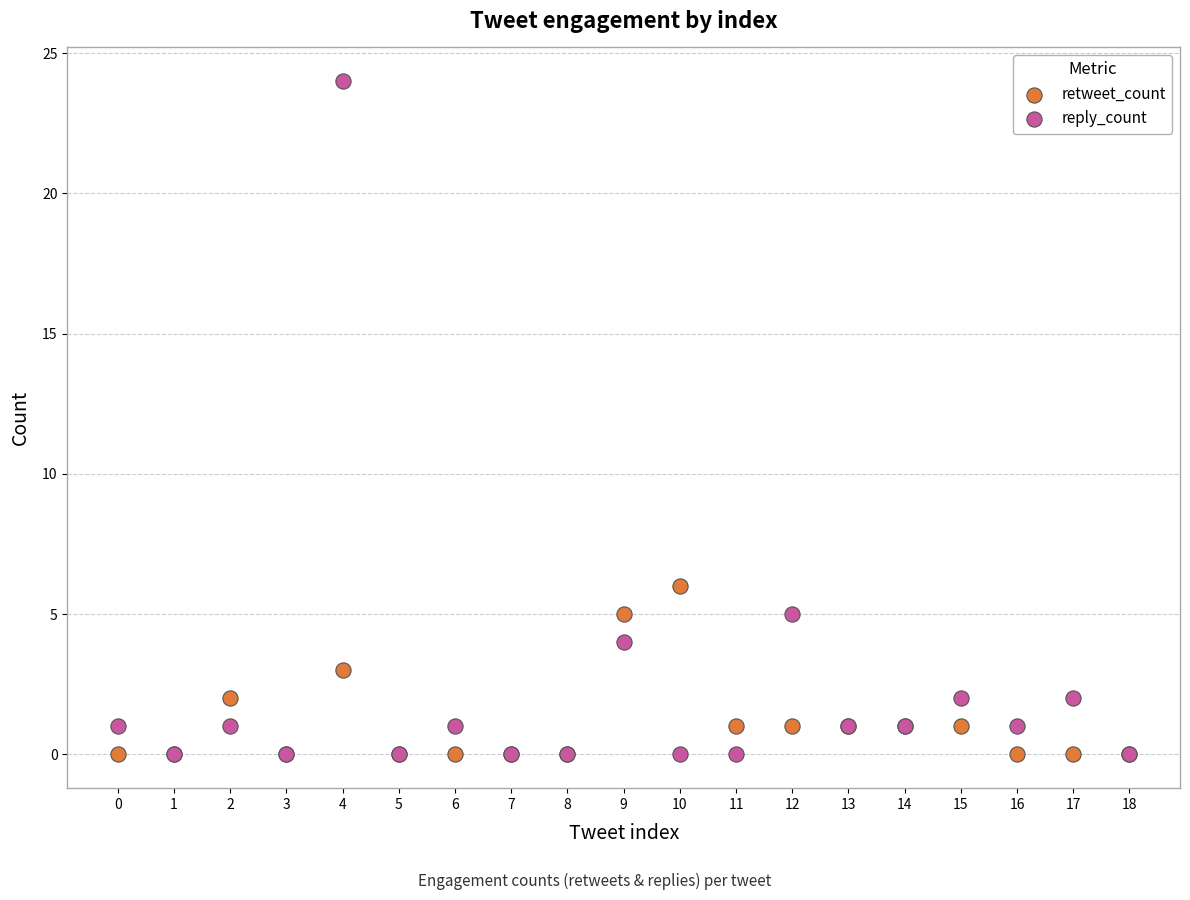

What are all the series names shown in the legend?

retweet_count, reply_count